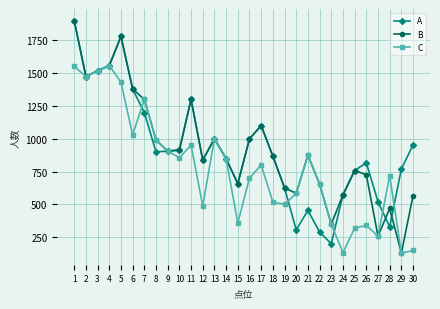

How many interior local peaks does the B series have?

7